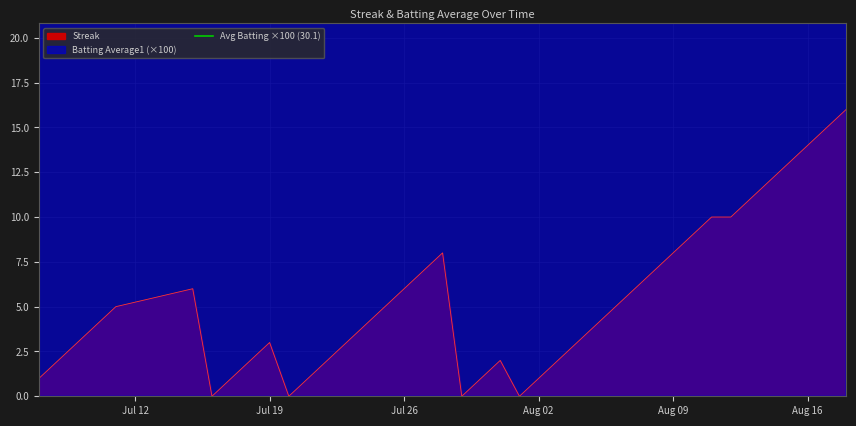

Read the Streak value at Aug 02.

1